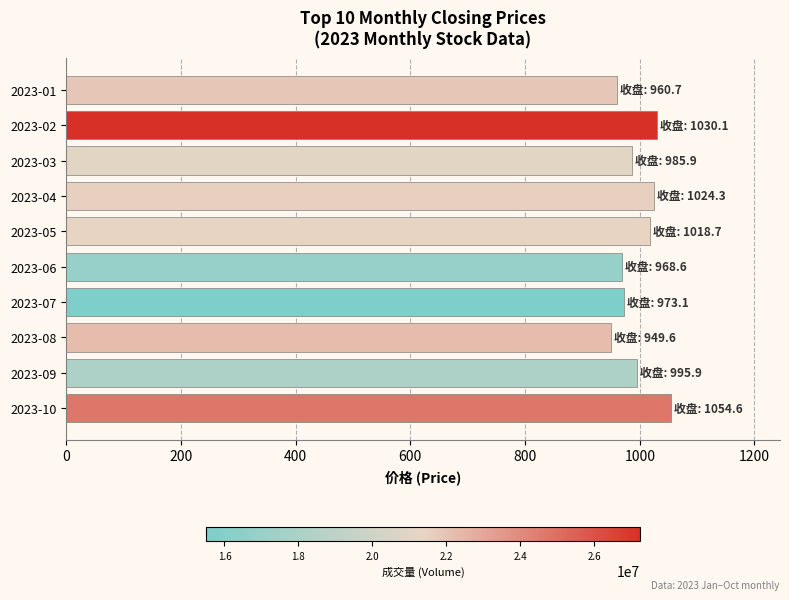

What is the value of the 1st bar from the top?

960.7